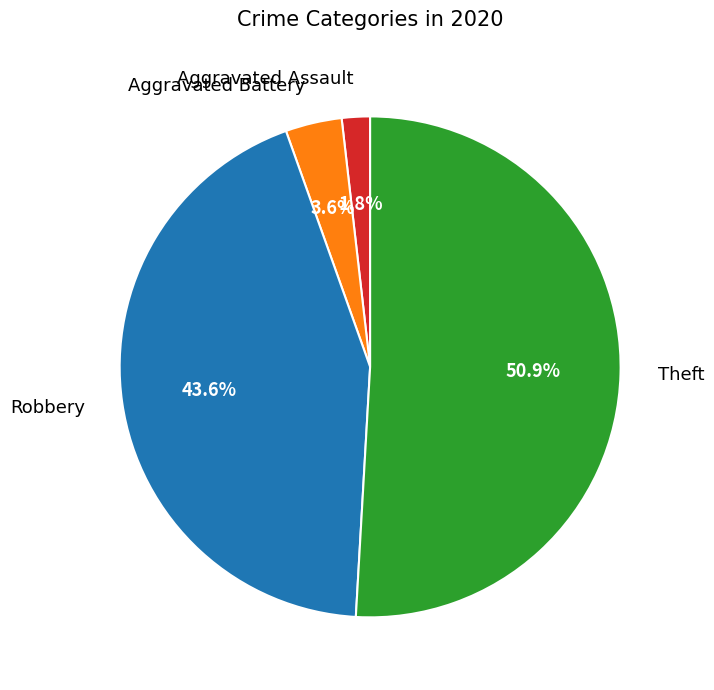

Which has a higher value, Aggravated Battery or Aggravated Assault?

Aggravated Battery